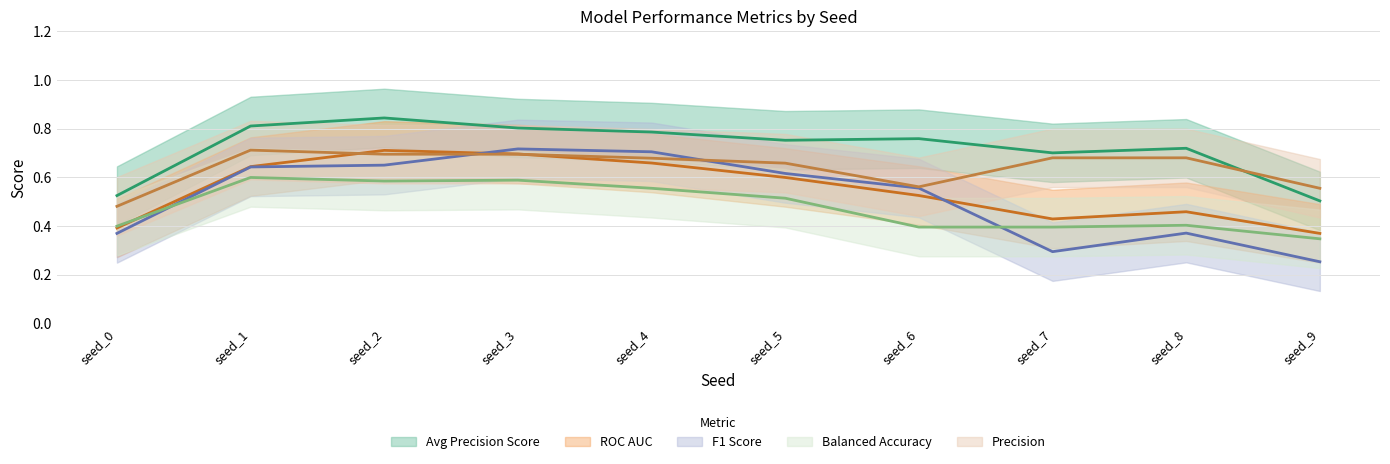

At which category is the sum across all series the highest?

seed_3